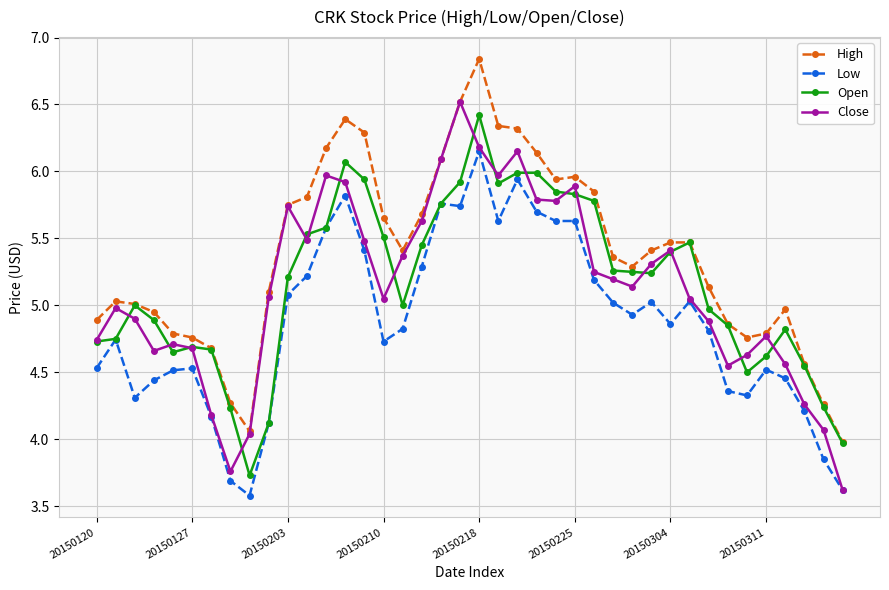

Which series has the largest total across all categories?

High